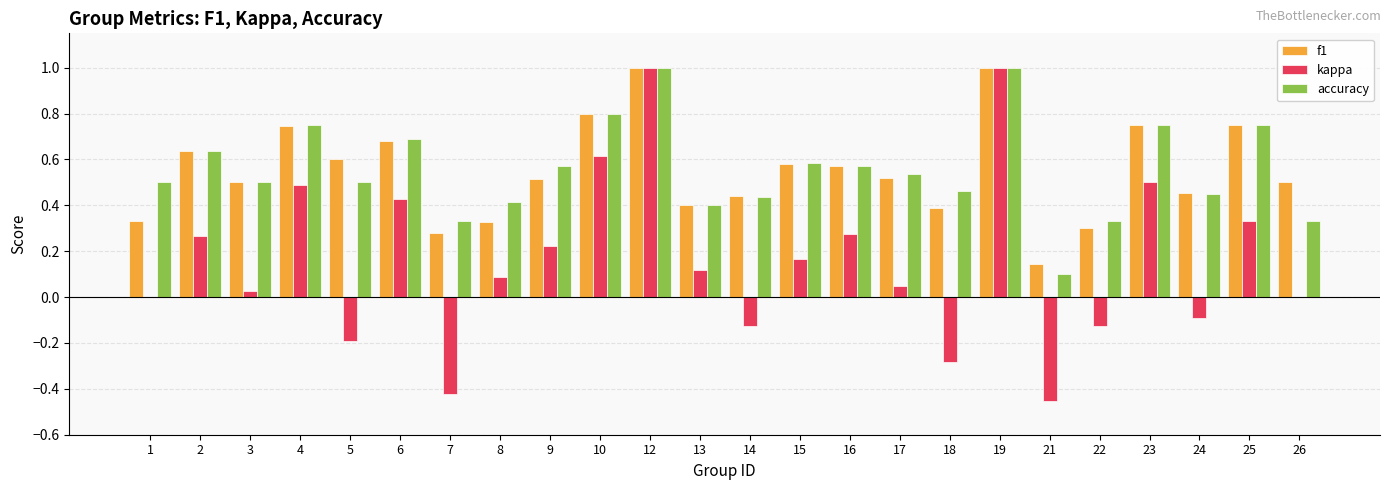

What is the greatest value displayed?

1.0